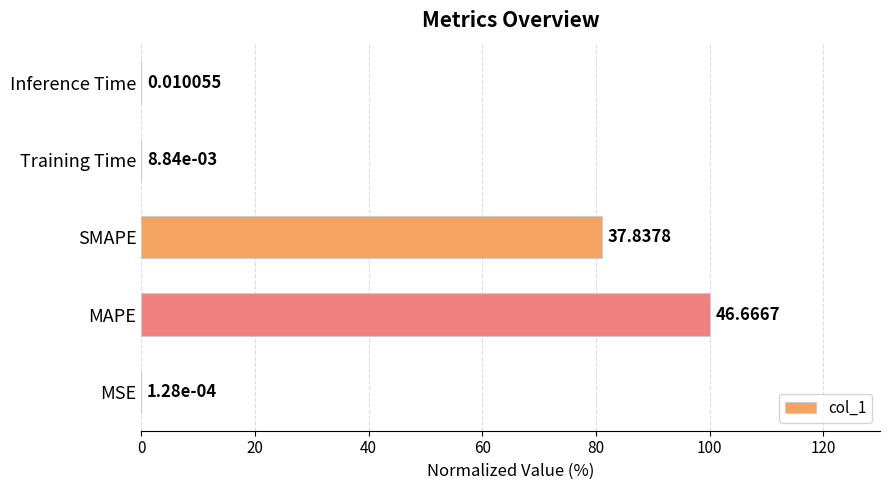

What is the sum of the values at SMAPE and MSE?

81.1